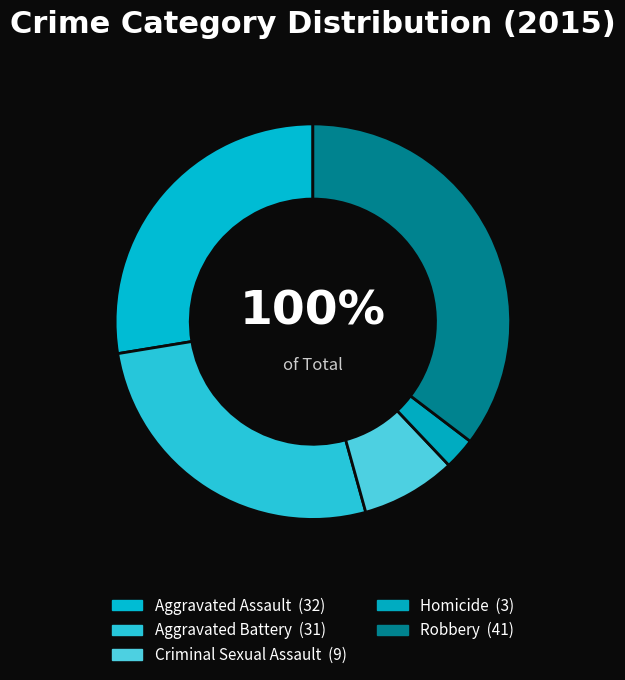

Is Aggravated Assault the majority of the pie?

No